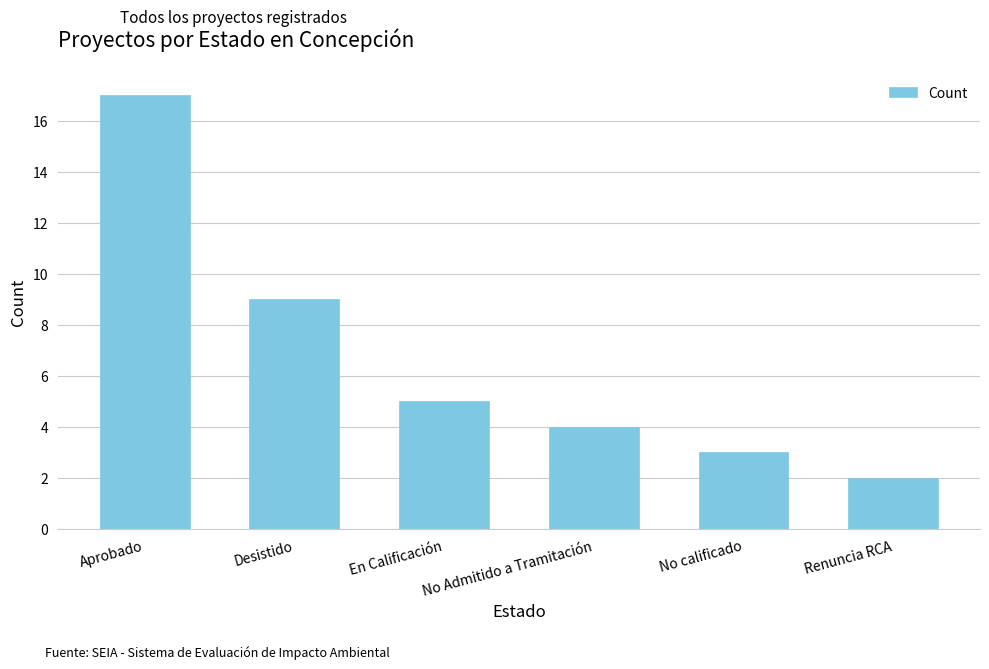

How many data points does each series have?

6